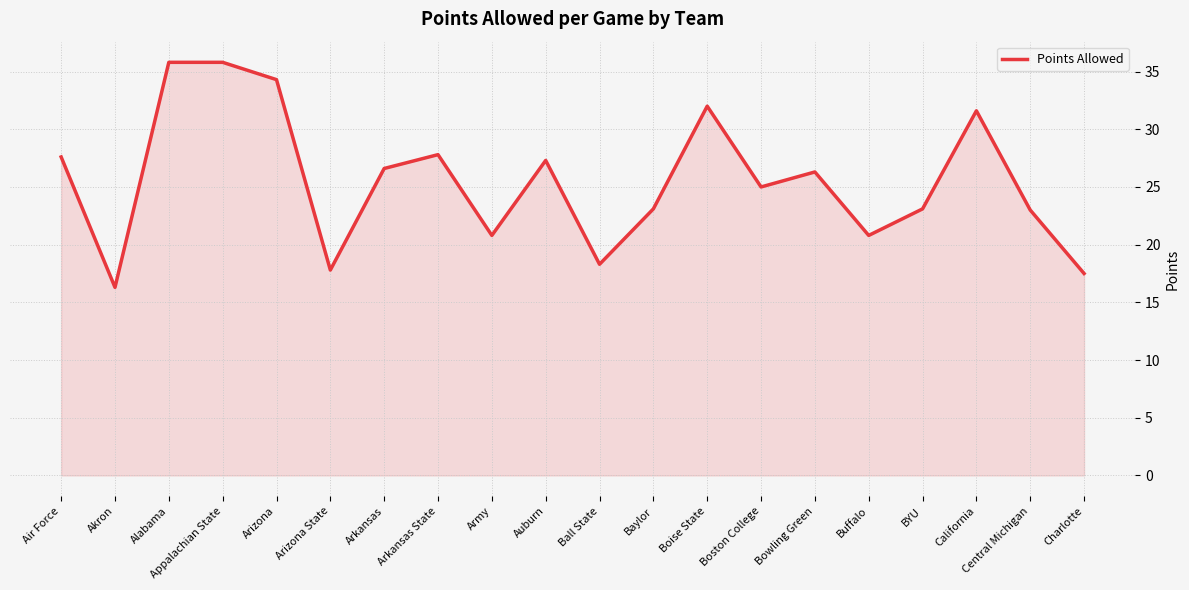

What is the sum of the values at Charlotte and Army?

38.3